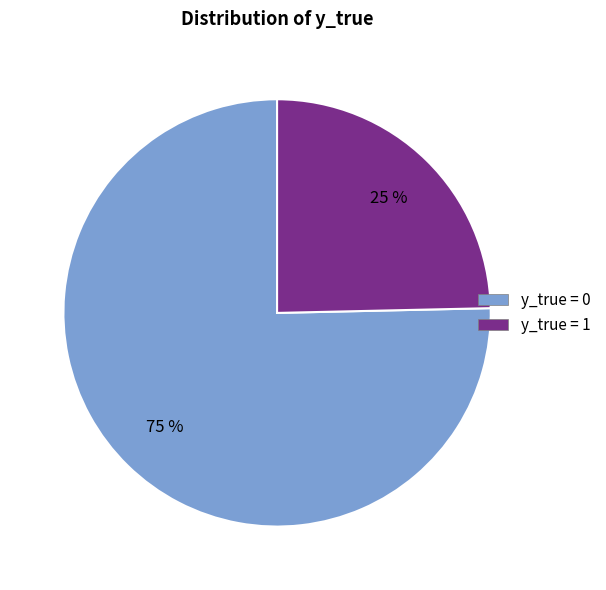

Approximately how many times larger is the value at y_true = 1 compared to y_true = 0?

0.3